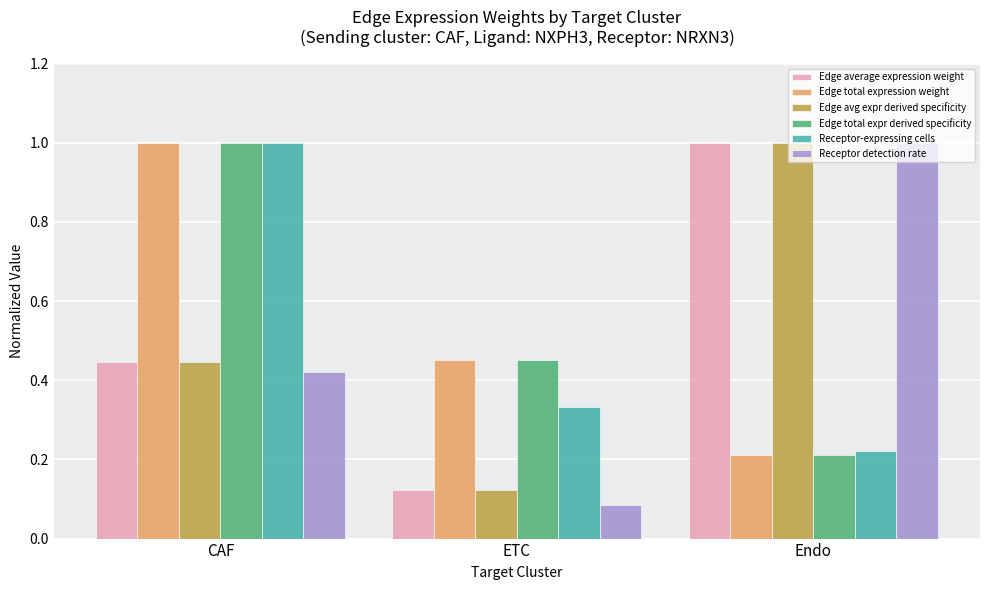

What is the value of the Edge average expression weight bar at the 3rd from the left?

1.0